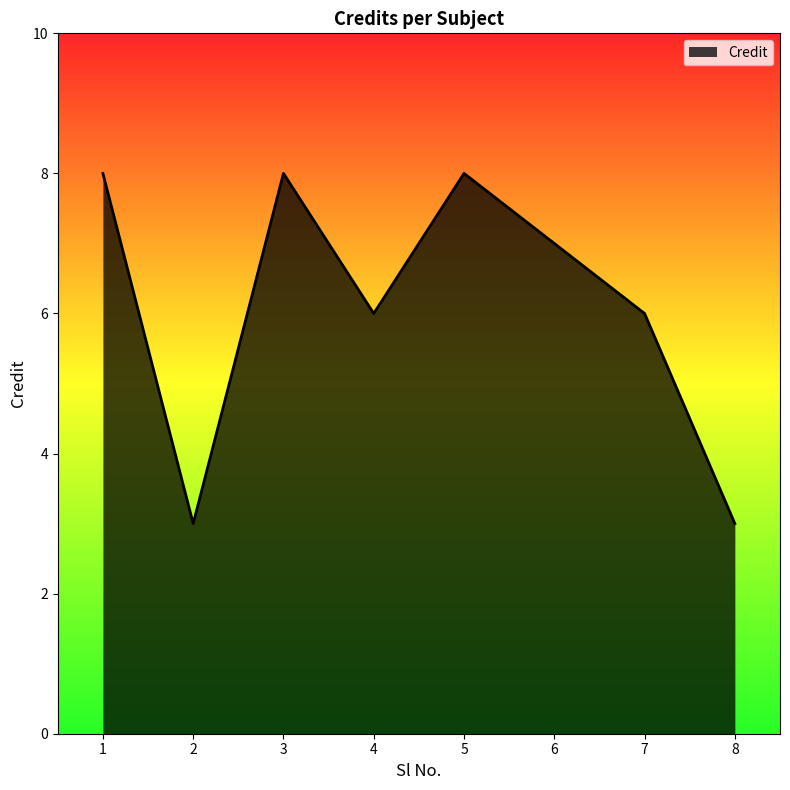

Where does the data first go above 7?

1